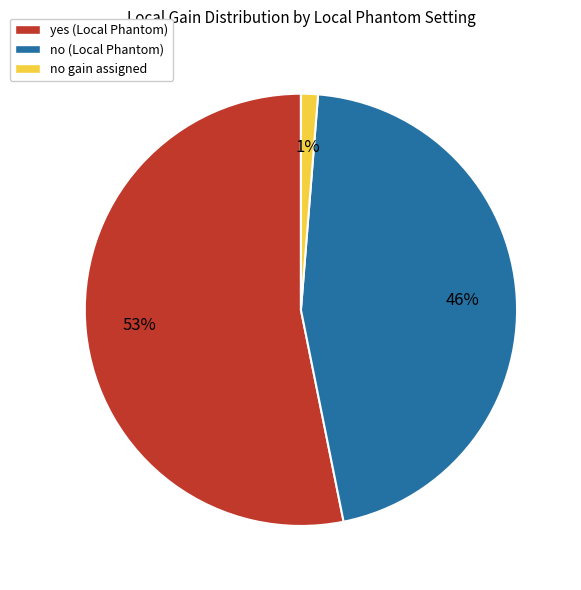

Is the sum of no gain assigned and no (Local Phantom) greater than half?

No